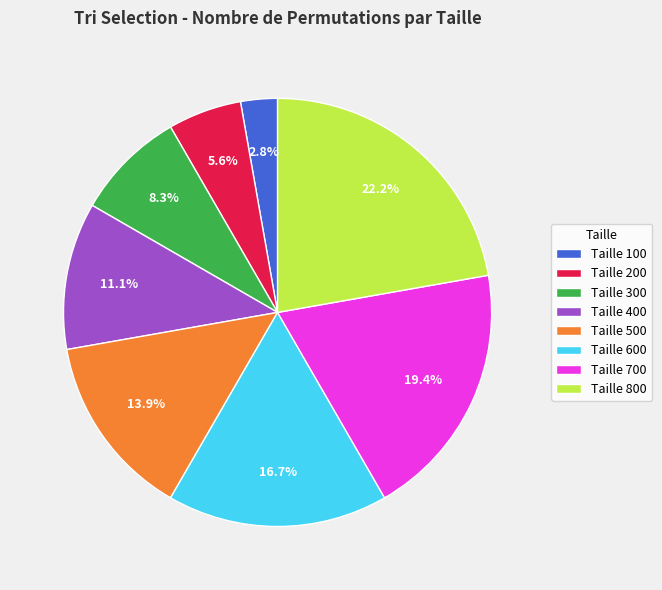

To the nearest percent, what percentage of the pie is Taille 600?

17%